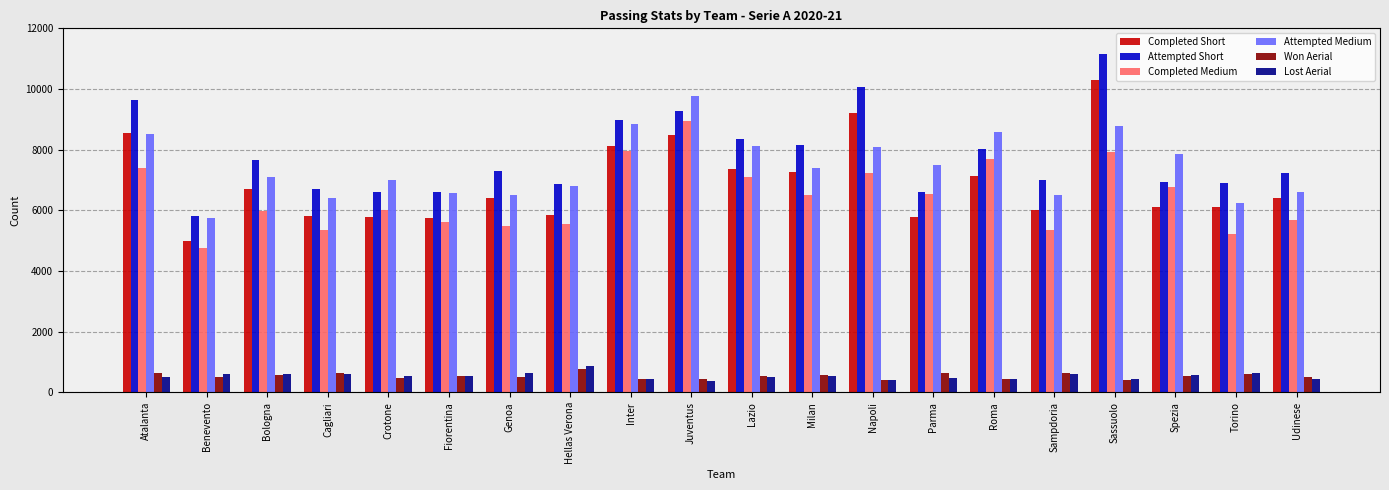

The Won Aerial series shows 123 at Torino. True or false?

False